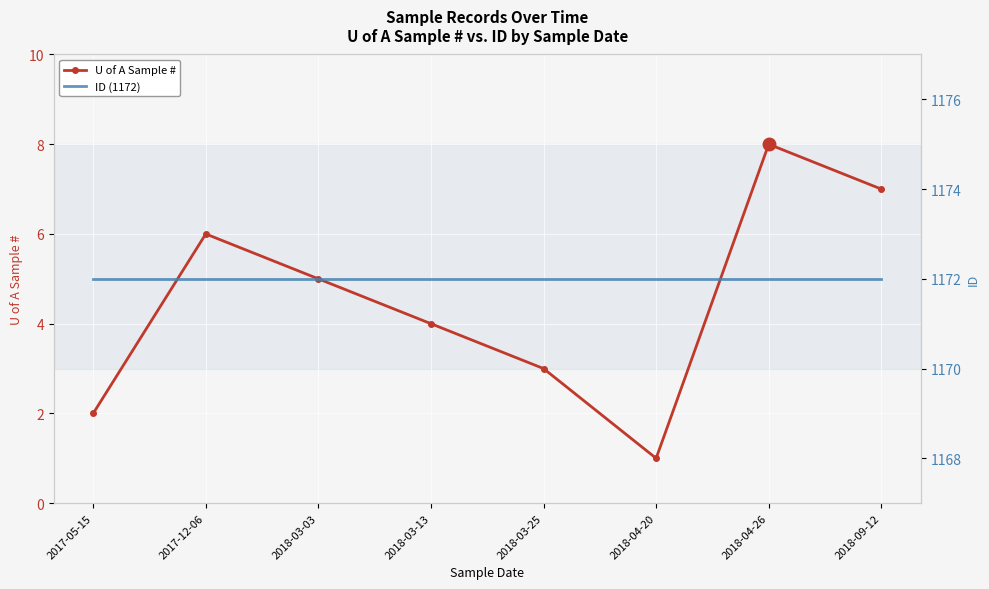

The value of U of A Sample # at 2018-03-25 is 3. True or false?

True